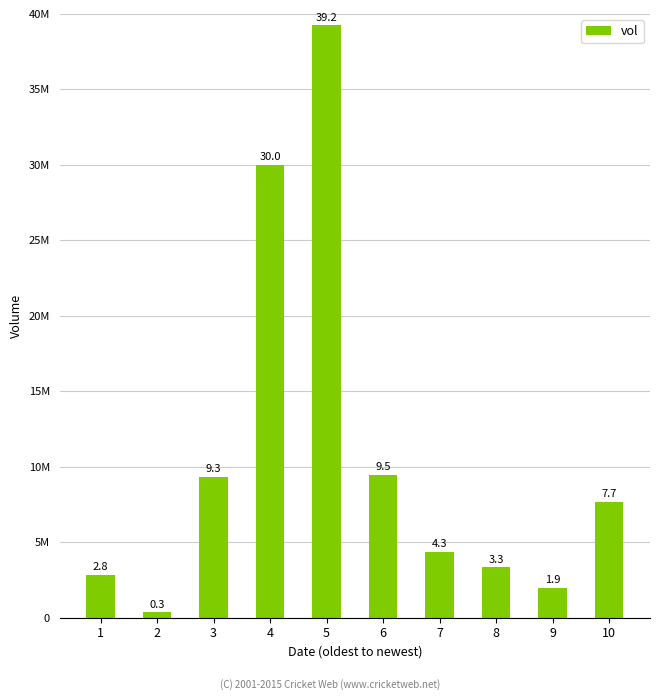

How many bars are there in total?

10